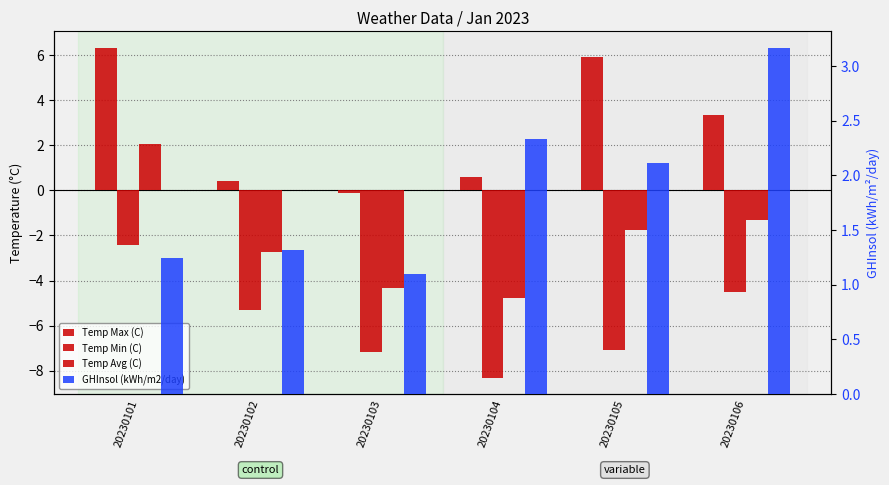

The Temp Min (C) series shows -0.7 at 20230101. True or false?

False